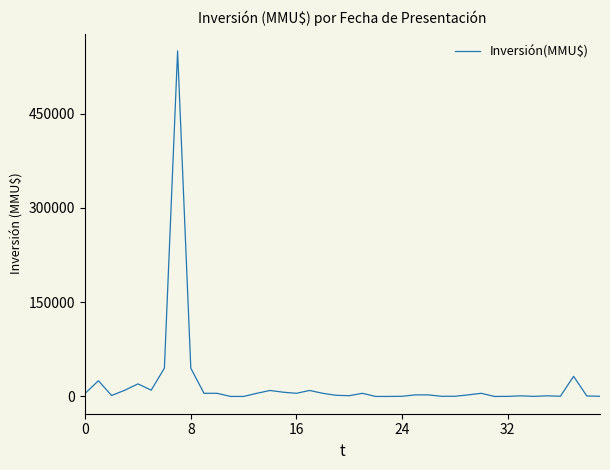

How many categories are shown in the chart?

40